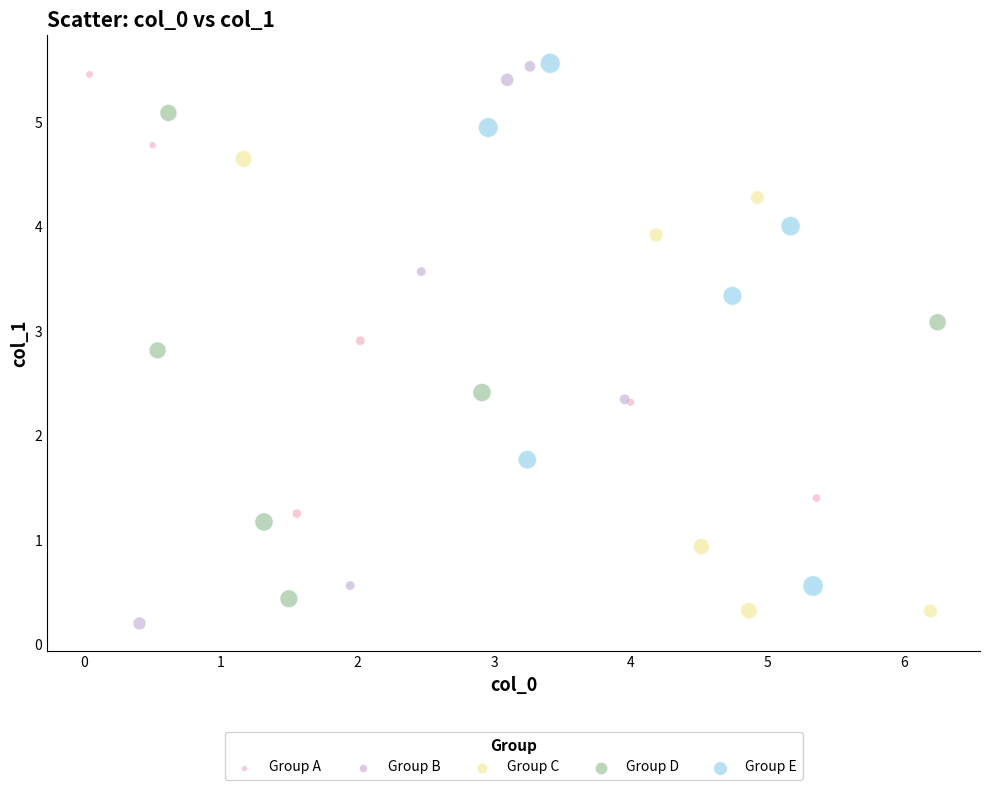

Which series has the largest Y range (max minus min)?

Group B